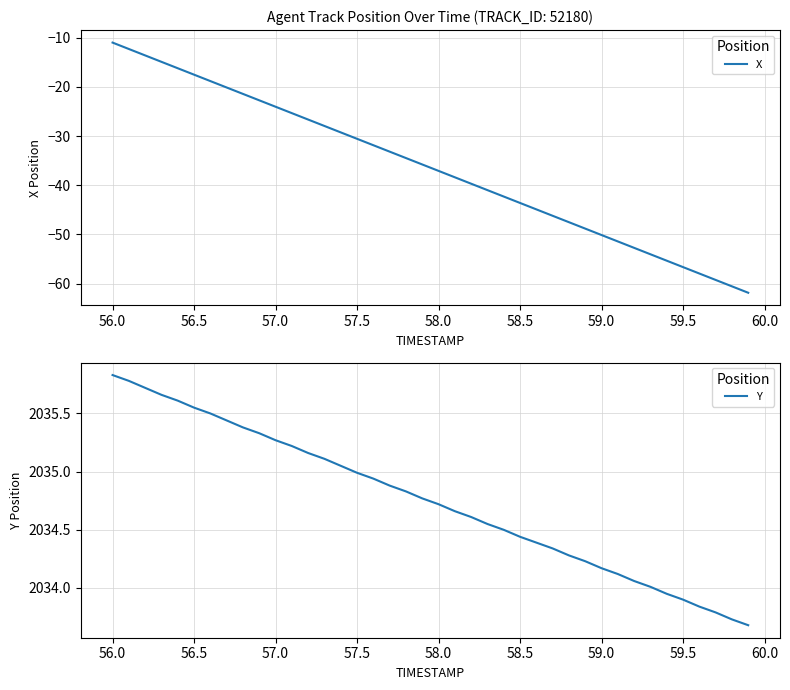

True or false: Y and X intersect in this chart.

False